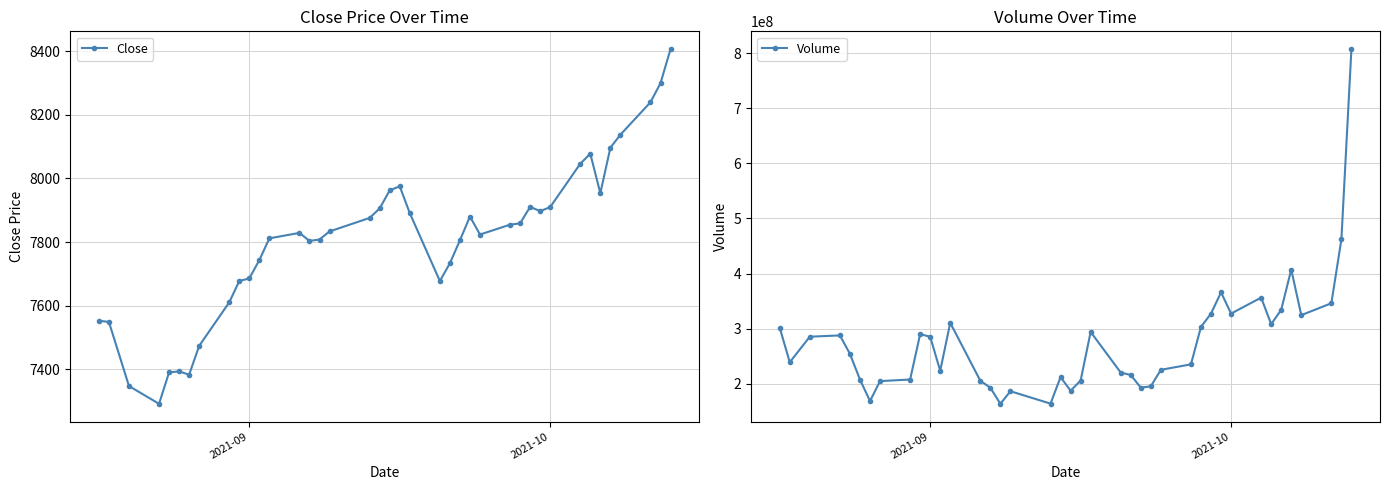

How many data points in Close are above 7833?

20